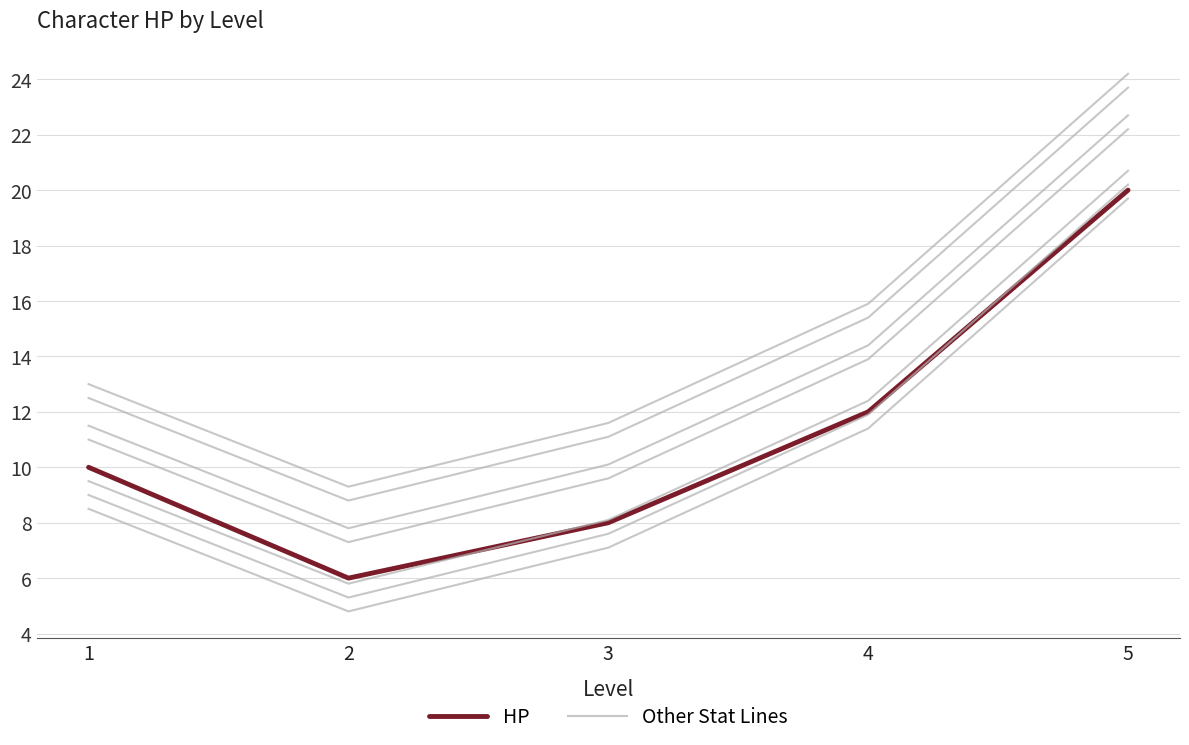

What are all the series names shown in the legend?

HP, Other Stat Lines